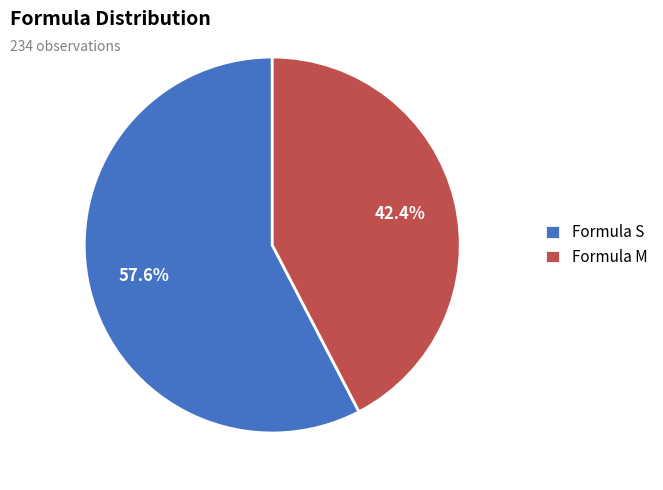

To the nearest percent, what is the average slice percentage?

50%